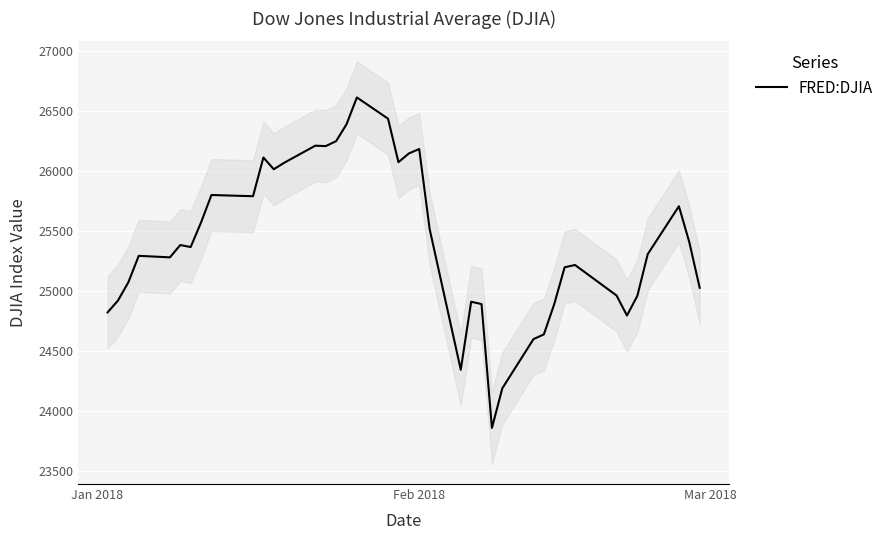

How many interior local valleys (lower than both neighbors) does the data have?

9